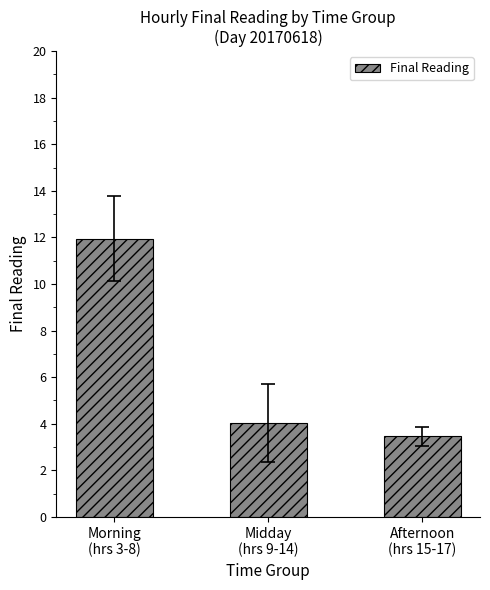

List the labels in order of value, smallest first.

Afternoon
(hrs 15-17), Midday
(hrs 9-14), Morning
(hrs 3-8)